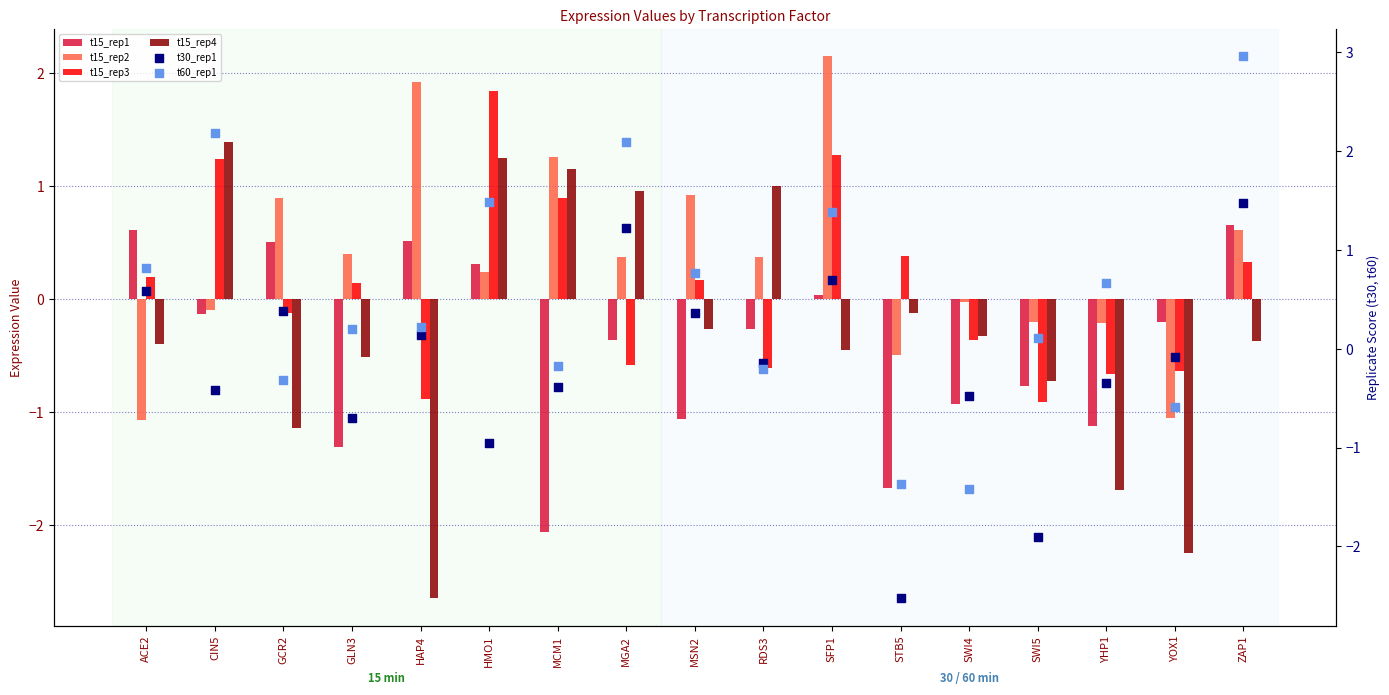

Which series contains the lowest Y value?

t15_rep4